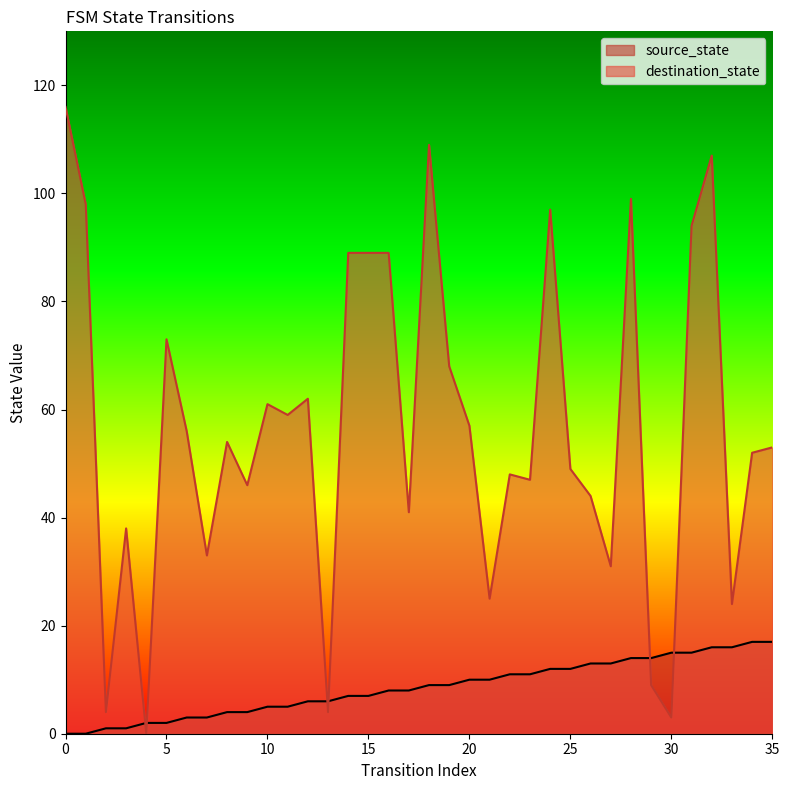

Reading left to right, list all the values displayed in this chart.

source_state: 0	0	1	1	2	2	3	3	4	4	5	5	6	6	7	7	8	8	9	9	10	10	11	11	12	12	13	13	14	14	15	15	16	16	17	17
destination_state: 116	98	4	38	0	73	56	33	54	46	61	59	62	4	89	89	89	41	109	68	57	25	48	47	97	49	44	31	99	9	3	94	107	24	52	53